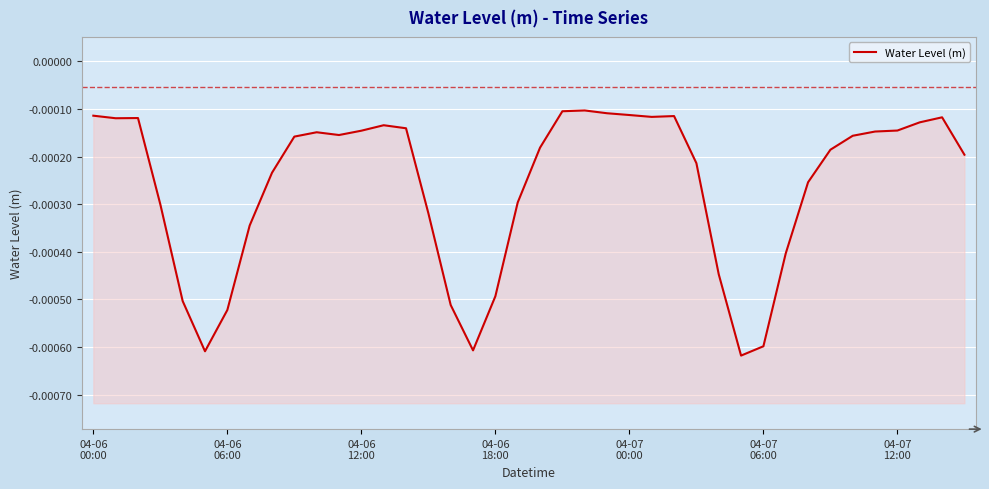

Rank the categories by value from highest to lowest.

22, 21, 23, 24, 04-06
00:00, 26, 25, 38, 04-06
12:00, 04-06
06:00, 37, 13, 14, 36, 12, 35, 10, 11, 34, 9, 20, 33, 39, 27, 8, 32, 19, 04-06
18:00, 15, 7, 31, 28, 18, 04-07
00:00, 16, 04-07
12:00, 30, 17, 04-07
06:00, 29